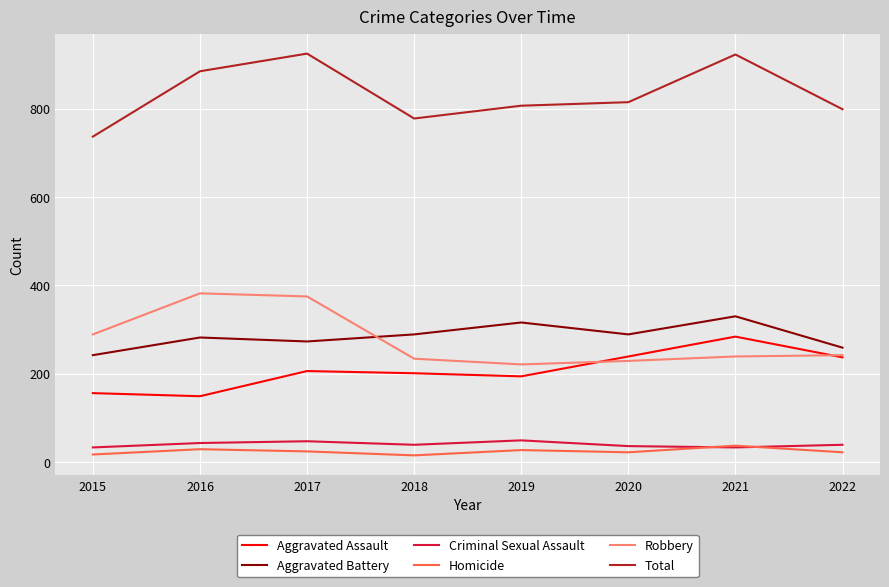

Which series has the largest total across all categories?

Total